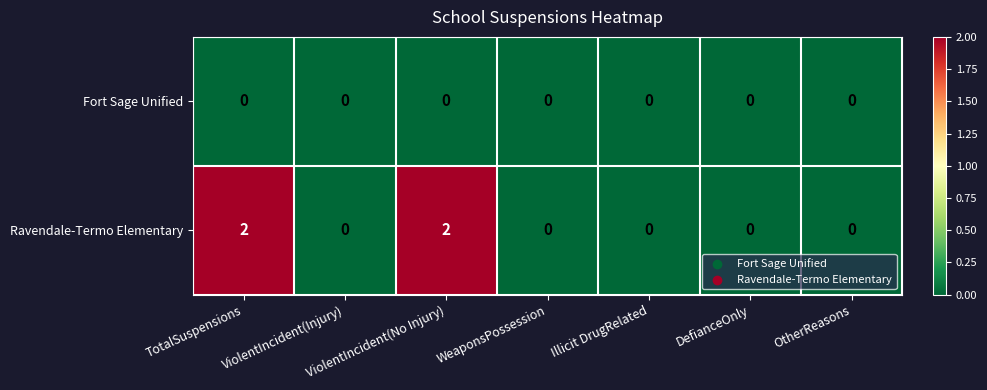

How many Ravendale-Termo Elementary values are between 0 and 2?

7